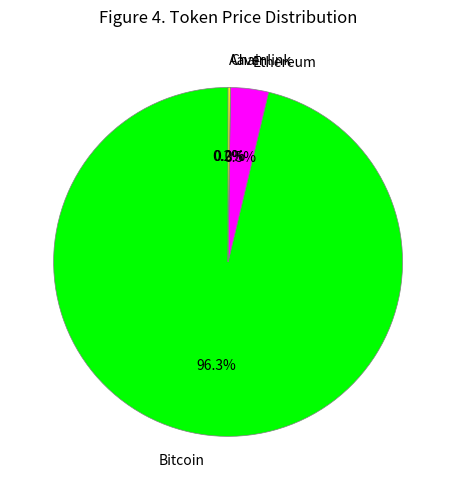

Combined, what portion of the pie is Bitcoin and Ethereum?

99.8%